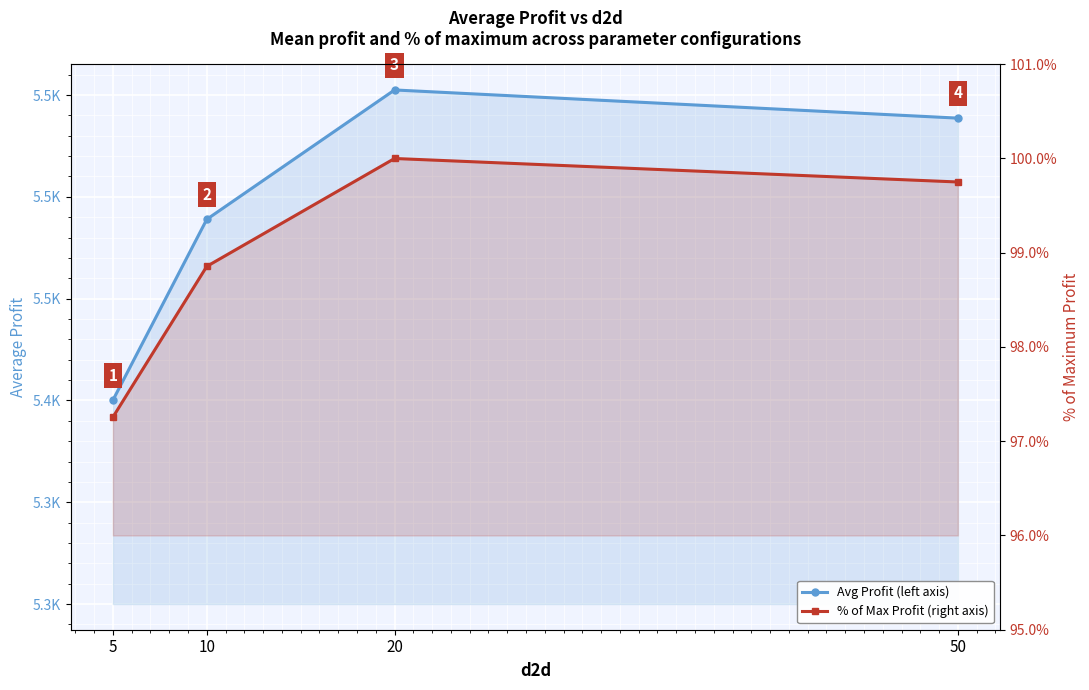

At which label is % of Max Profit (right axis) closest to 98?

5